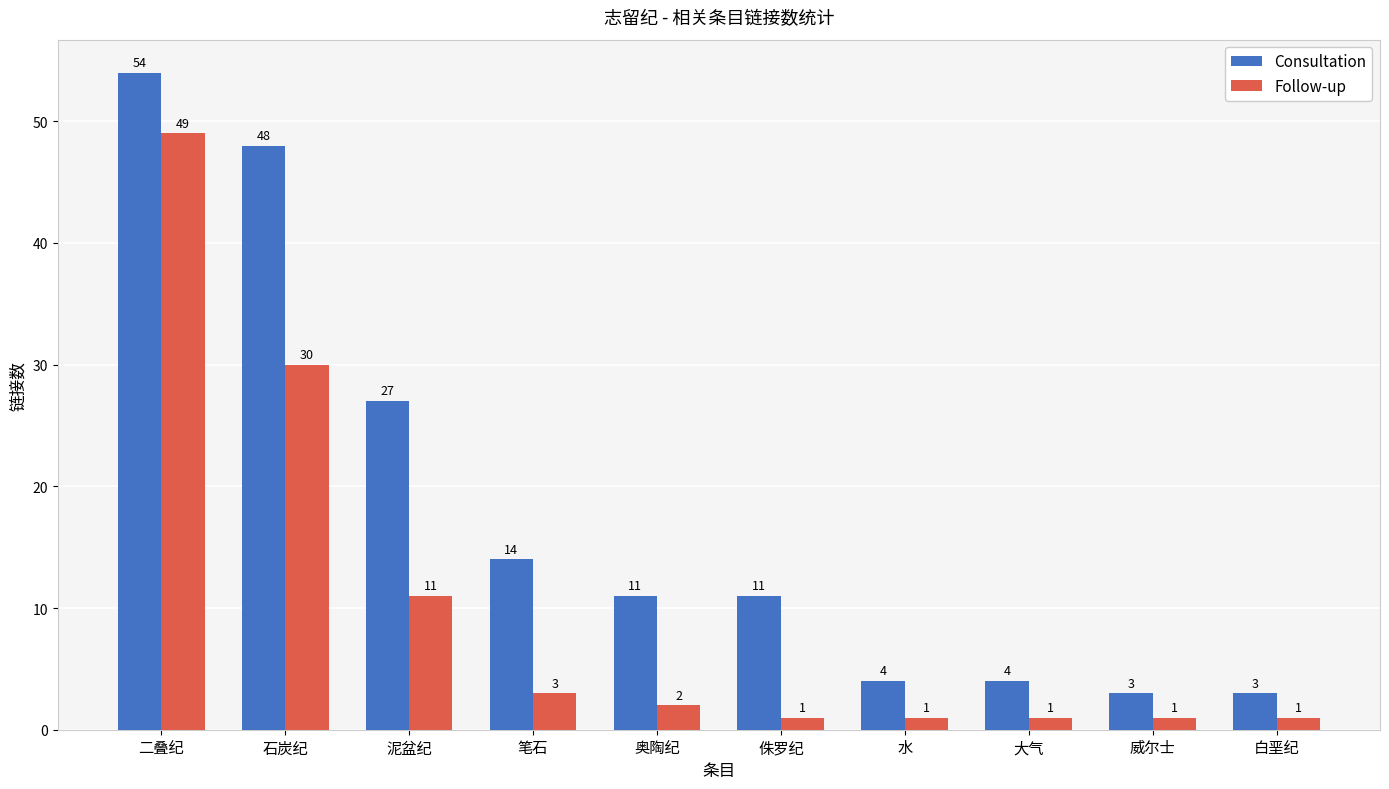

Reading left to right, extract all data points from this chart.

Consultation: 二叠纪=54	石炭纪=48	泥盆纪=27	笔石=14	奥陶纪=11	侏罗纪=11	水=4	大气=4	威尔士=3	白垩纪=3
Follow-up: 二叠纪=49	石炭纪=30	泥盆纪=11	笔石=3	奥陶纪=2	侏罗纪=1	水=1	大气=1	威尔士=1	白垩纪=1